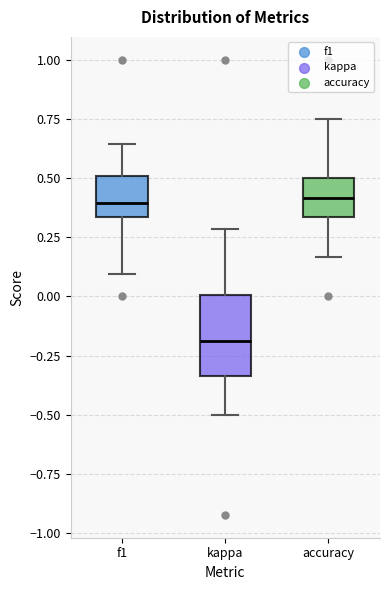

Reading left to right, read every box against the y-axis: the position of its median line, the range the box covers, and the ends of its whiskers. The values are not printed on the chart, so give them approximately, as read against the axis.

f1: median 0.40, box 0.35 to 0.50, whiskers 0.10 to 0.65
kappa: median -0.20, box -0.35 to 0.00, whiskers -0.50 to 0.30
accuracy: median 0.40, box 0.35 to 0.50, whiskers 0.15 to 0.75